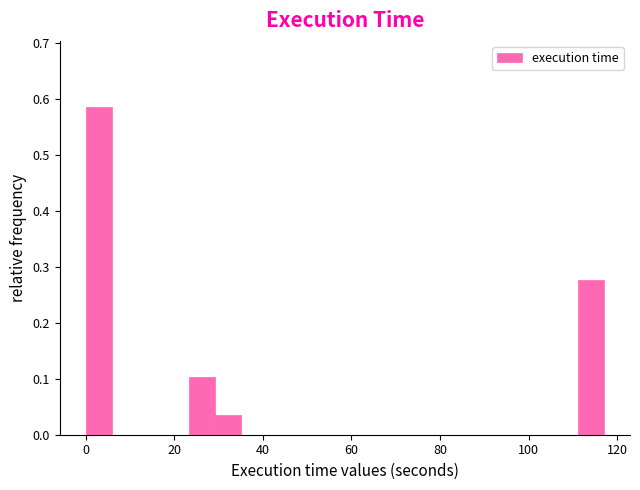

Around what value on the x-axis is the tallest bar? Give the approximate position of its centre, as read against the axis.

2